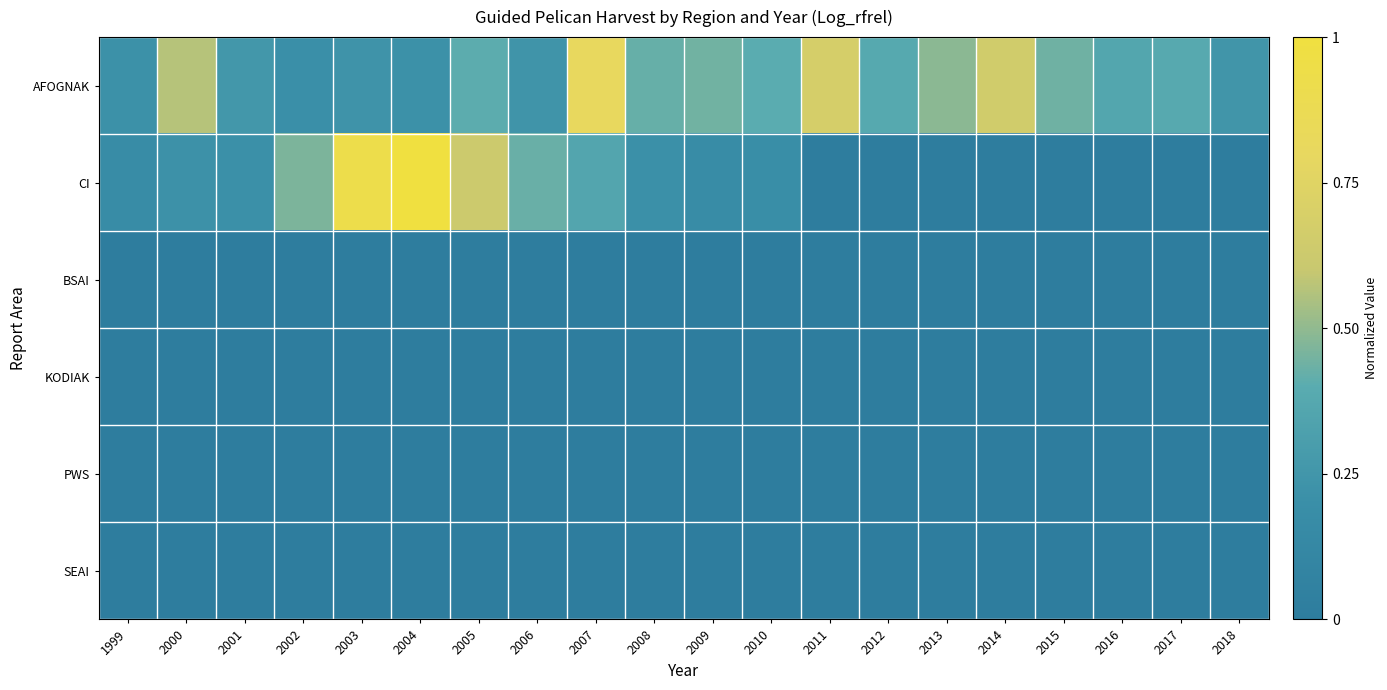

At which category is the sum across all series the highest?

2004